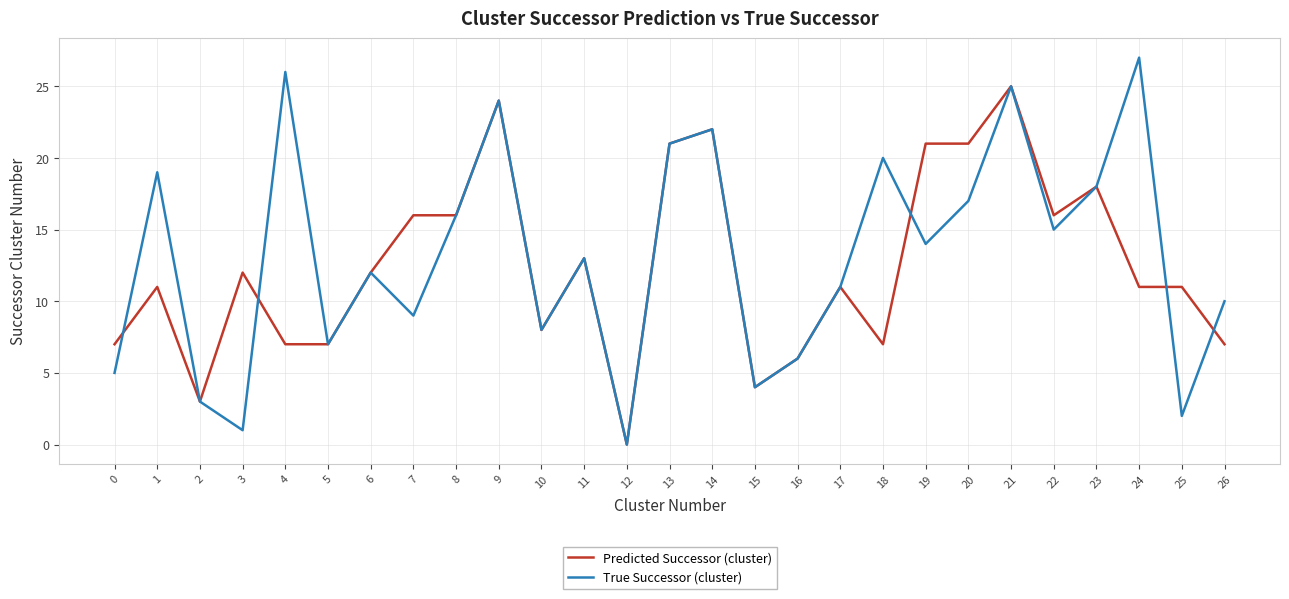

At which category does Predicted Successor (cluster) reach its first local peak?

1